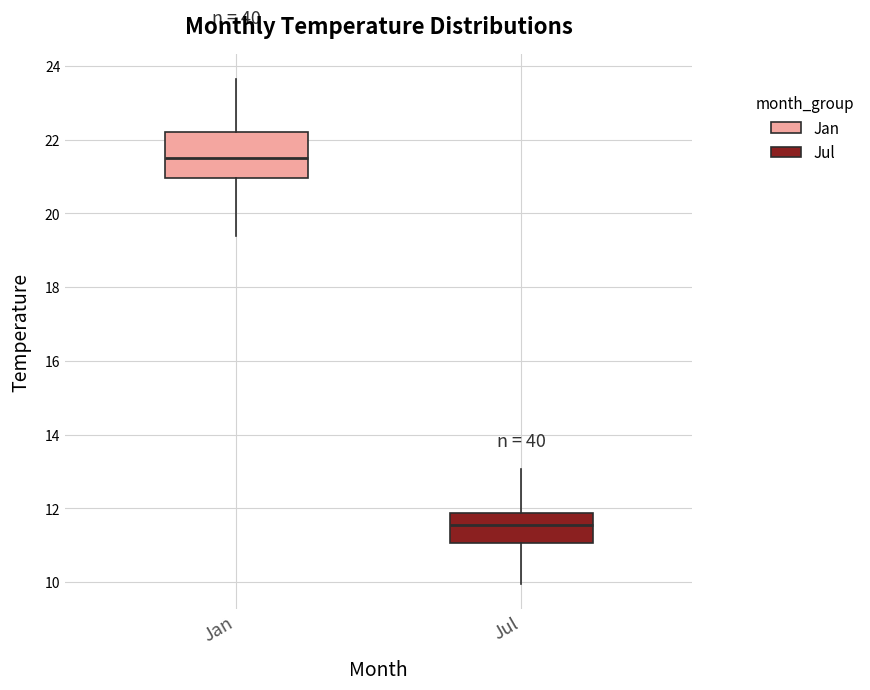

Reading left to right, read every box against the y-axis: the position of its median line, the range the box covers, and the ends of its whiskers. The values are not printed on the chart, so give them approximately, as read against the axis.

Jan: median 21.4, box 21.0 to 22.2, whiskers 19.4 to 23.6
Jul: median 11.6, box 11.0 to 11.8, whiskers 10.0 to 13.0